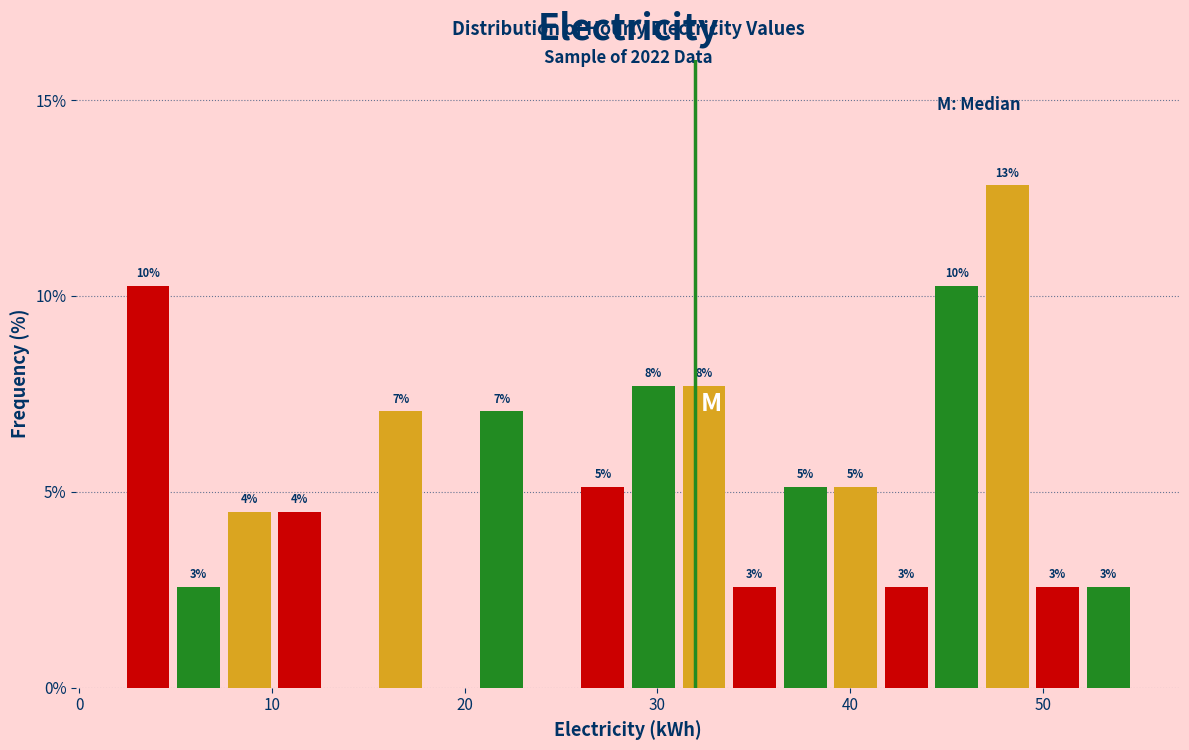

Around what value on the x-axis is the tallest bar? Give the approximate position of its centre, as read against the axis.

48